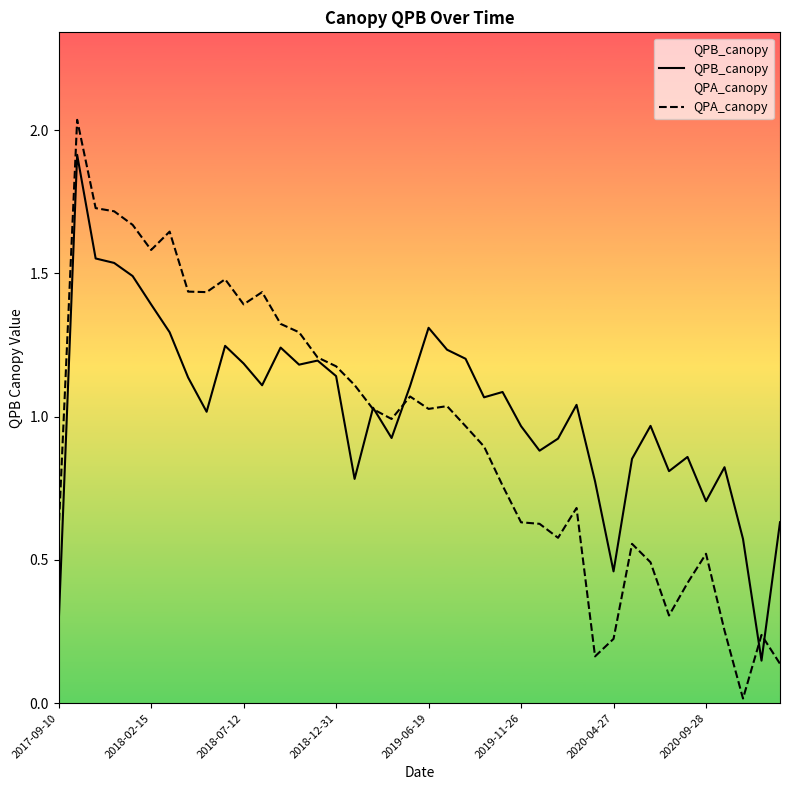

Reading left to right, what are all the values shown in this chart?

QPB_canopy: 0.3	1.9	1.6	1.5	1.5	1.4	1.3	1.1	1.0	1.2	1.2	1.1	1.2	1.2	1.2	1.1	0.8	1.0	0.9	1.1	1.3	1.2	1.2	1.1	1.1	1.0	0.9	0.9	1.0	0.8	0.5	0.9	1.0	0.8	0.9	0.7	0.8	0.6	0.1	0.6
QPA_canopy: 0.6	2.0	1.7	1.7	1.7	1.6	1.6	1.4	1.4	1.5	1.4	1.4	1.3	1.3	1.2	1.2	1.1	1.0	1.0	1.1	1.0	1.0	1.0	0.9	0.8	0.6	0.6	0.6	0.7	0.2	0.2	0.6	0.5	0.3	0.4	0.5	0.3	0.0	0.2	0.1